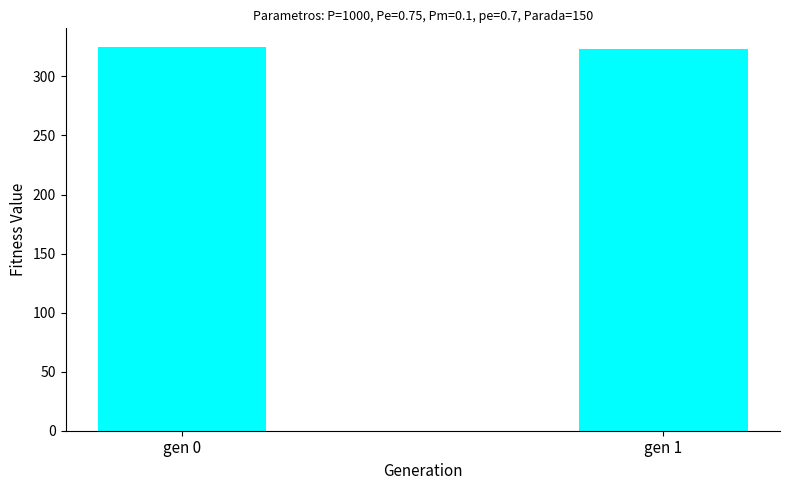

What is the change in value from gen 0 to gen 1?

-1.5